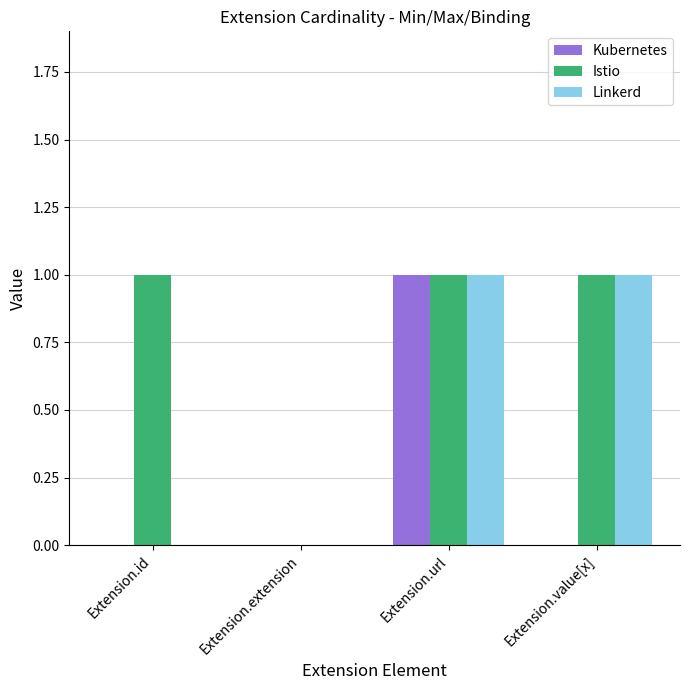

What is the total value across all series at Extension.value[x]?

2